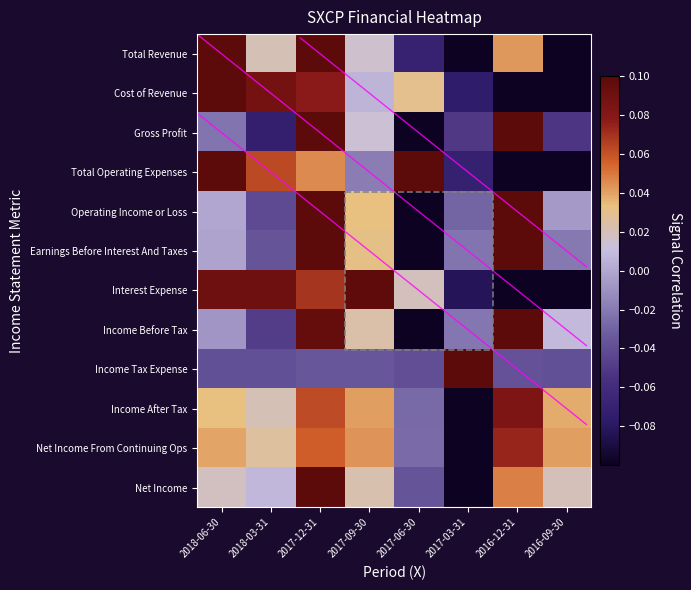

How many distinct data groups are displayed?

12